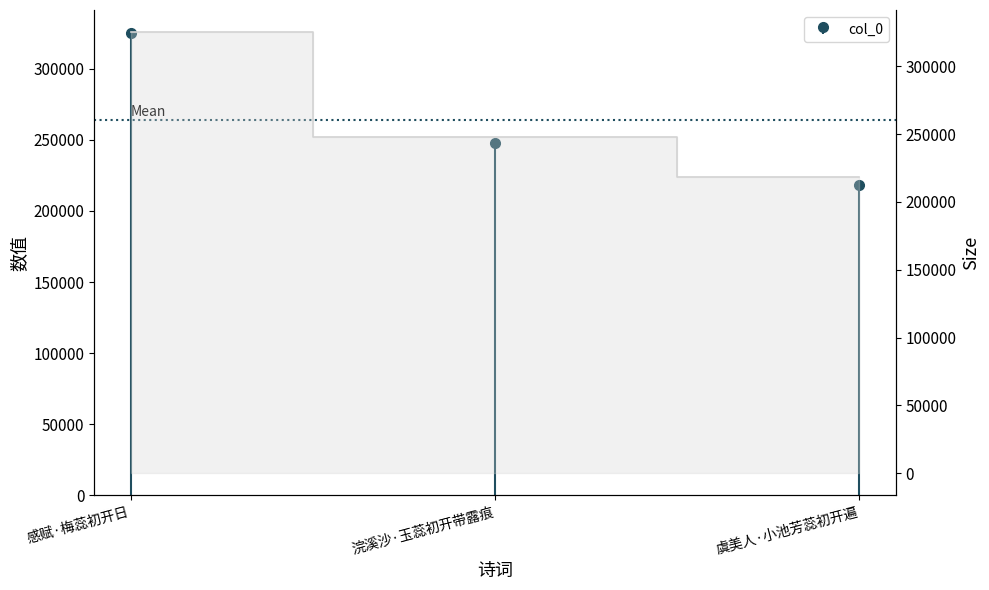

What value does the data have at 感赋·梅蕊初开日?

325143